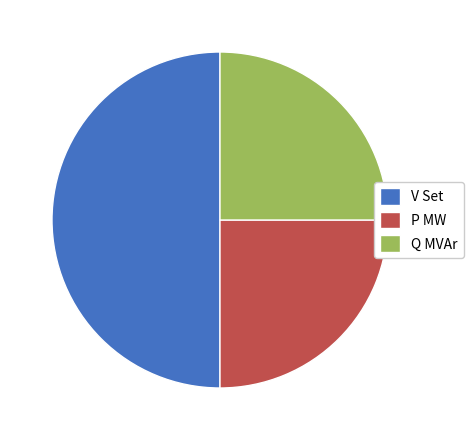

Which slice is the largest?

V Set